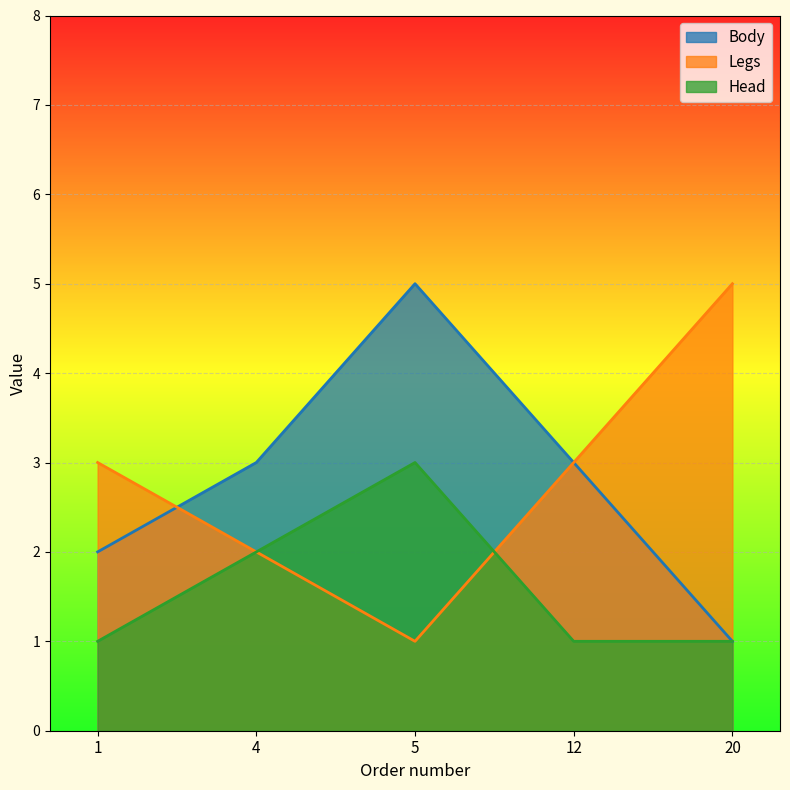

At which label does Head reach its peak?

5